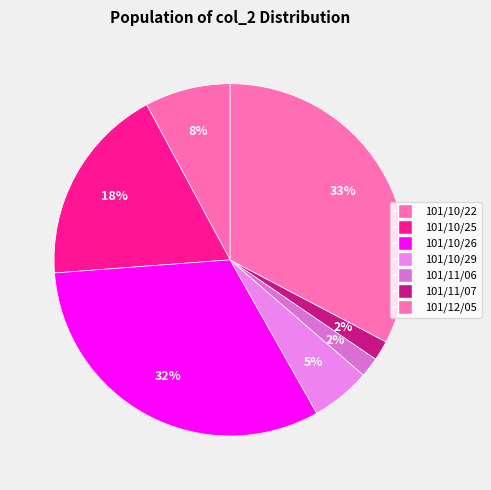

What is the change in value from 101/10/22 to 101/10/29?

-2160